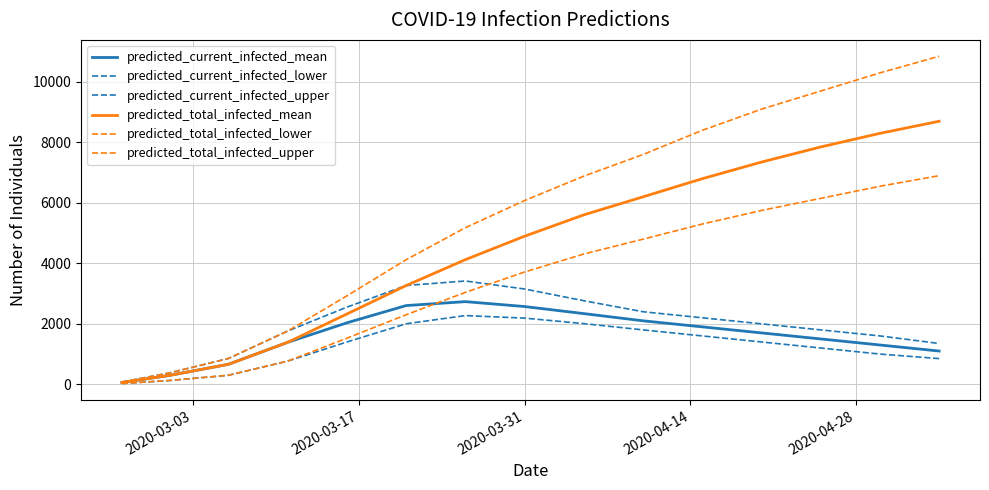

What is the minimum value shown in the chart?

25